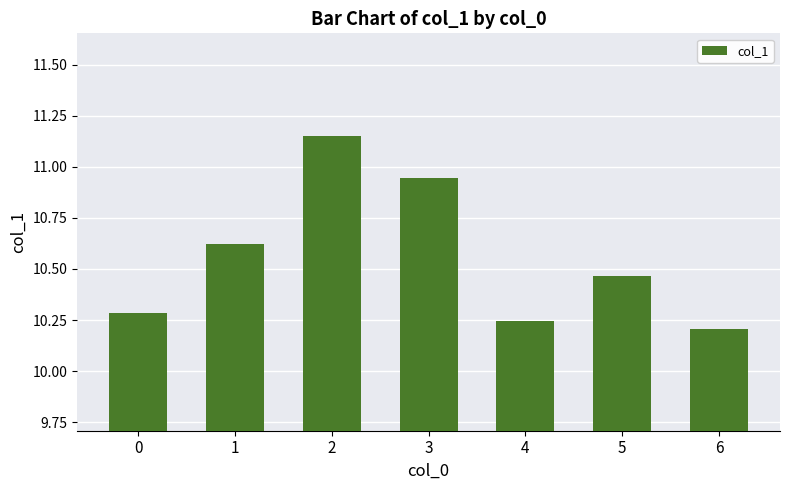

What is the value of the 1st bar from the left?

10.3